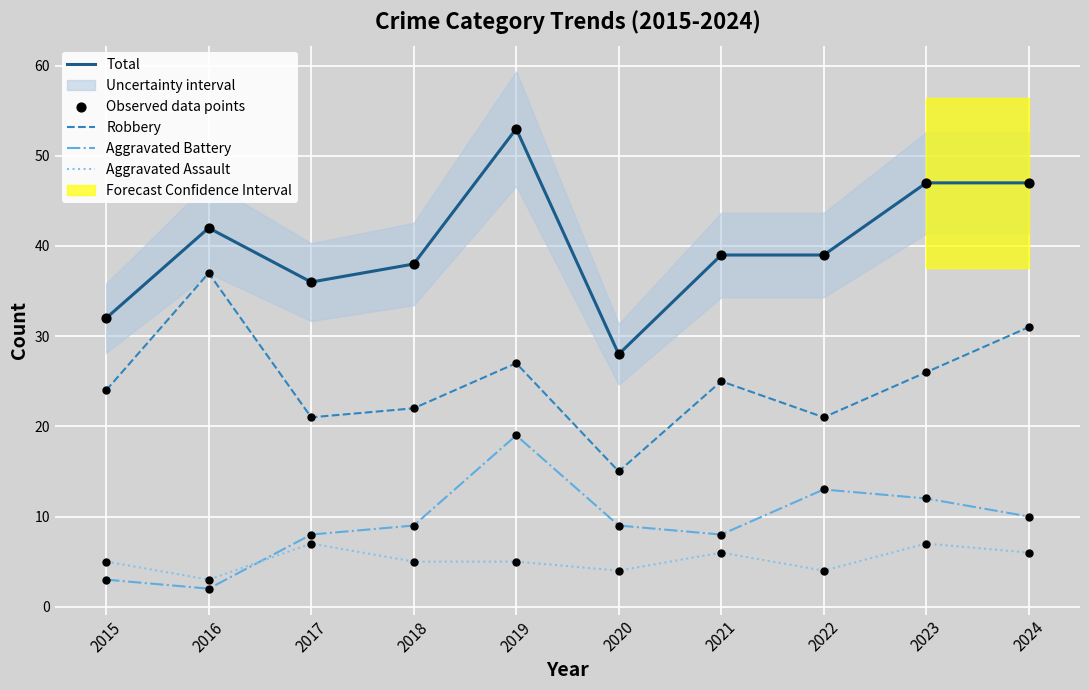

True or false: Aggravated Battery has a value of 10 at 2024.

True